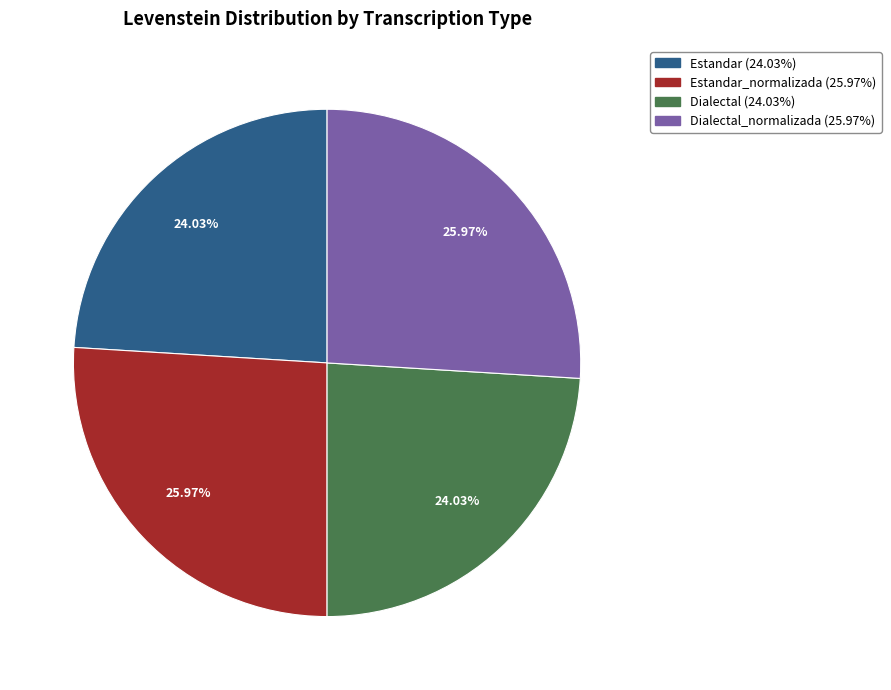

Is there a majority slice in this chart?

No